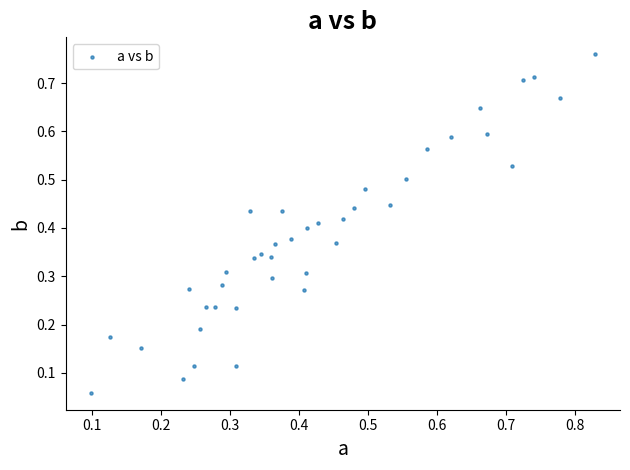

How many points are shown in the scatter plot?

40